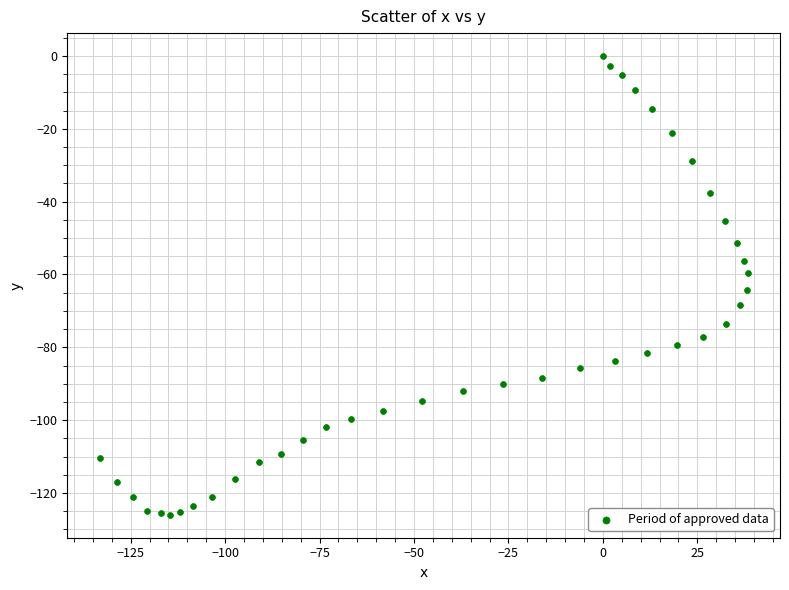

What is the range of X values (max minus min)?

171.5